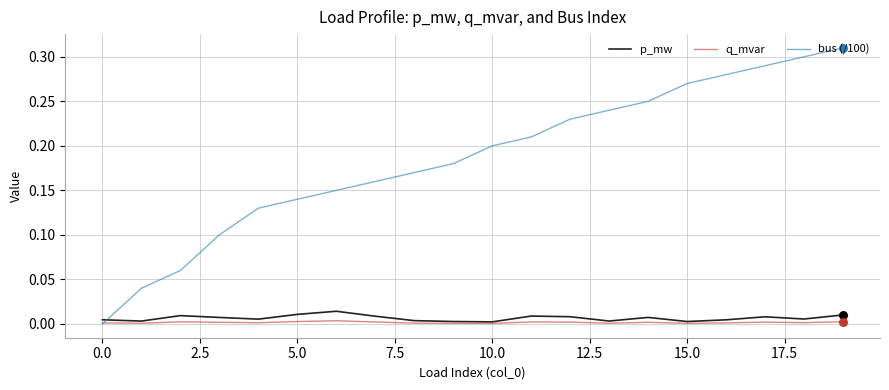

Which series has the widest spread of values?

bus (/100)